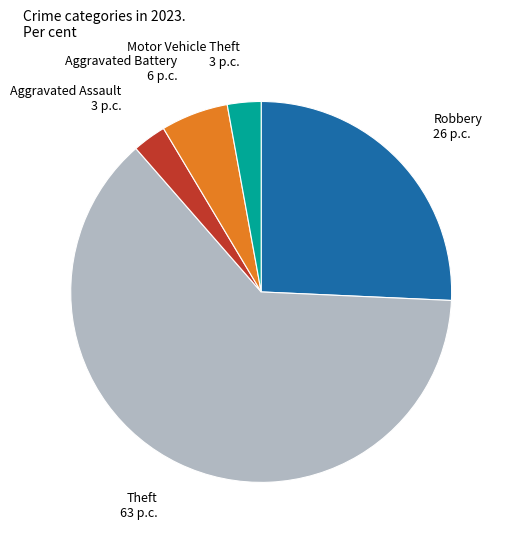

Combined, do Motor Vehicle Theft and Aggravated Battery account for over 50%?

No